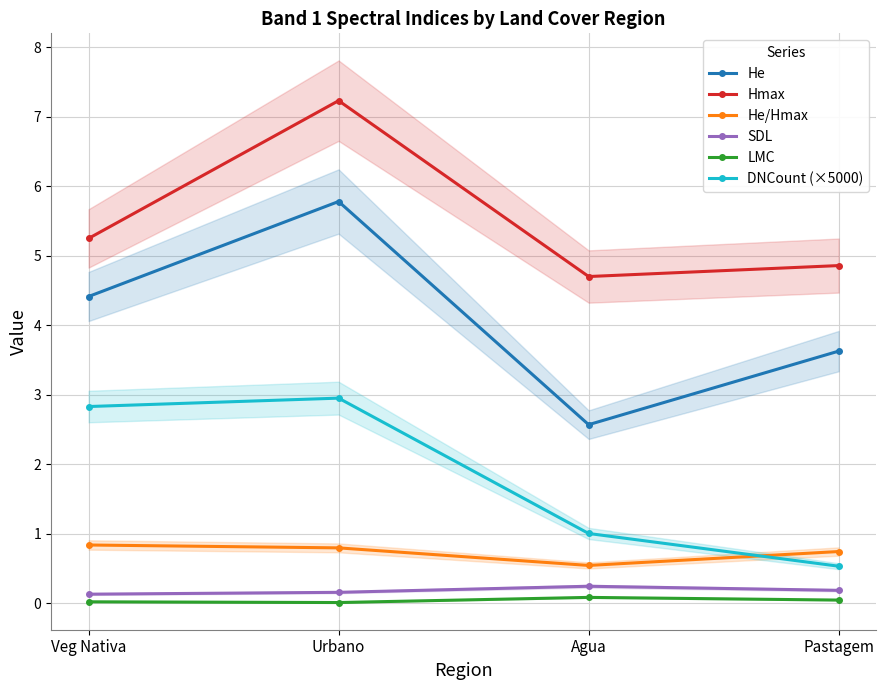

Which series changed the most between Veg Nativa and Agua?

He